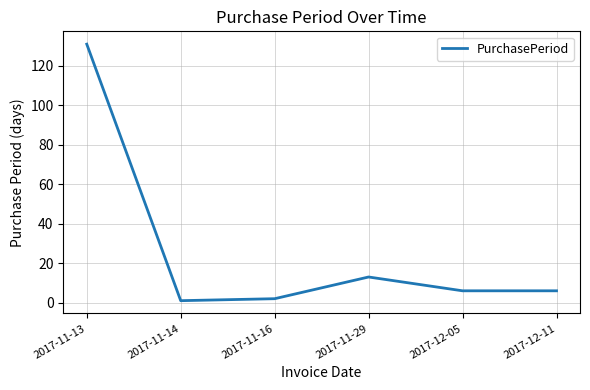

What is the difference between the values at 2017-11-16 and 2017-12-05?

4